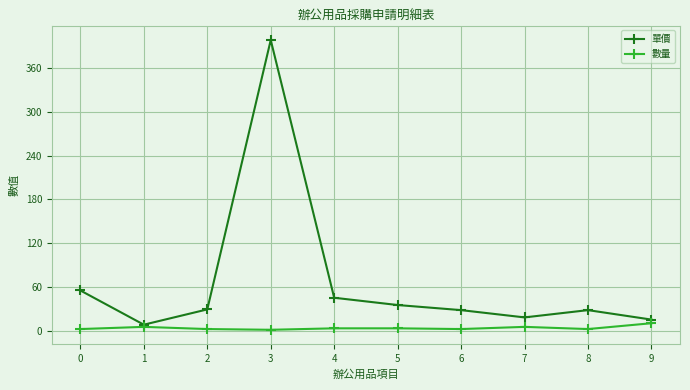

At which category does 單價 reach its first local valley?

1